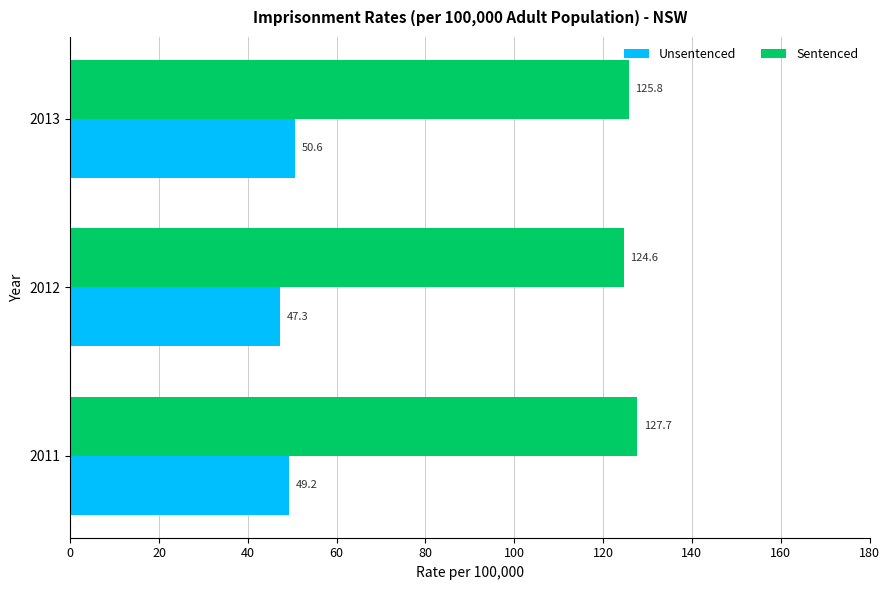

What is the sum of all Sentenced values?

378.1